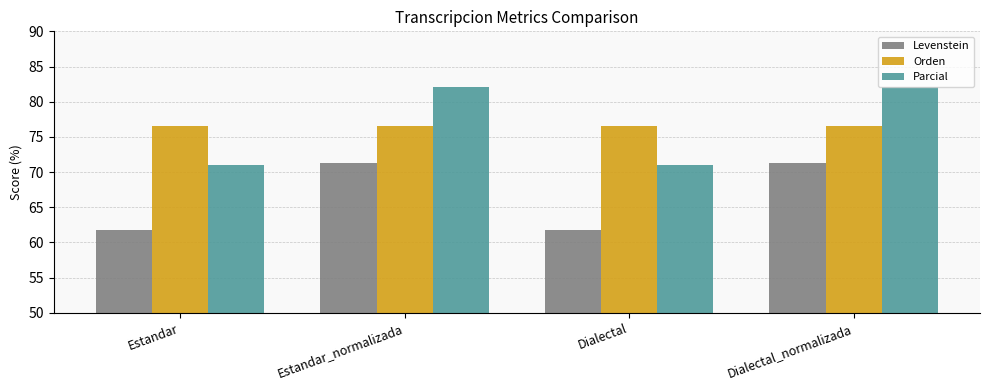

What position from the left is Estandar?

1